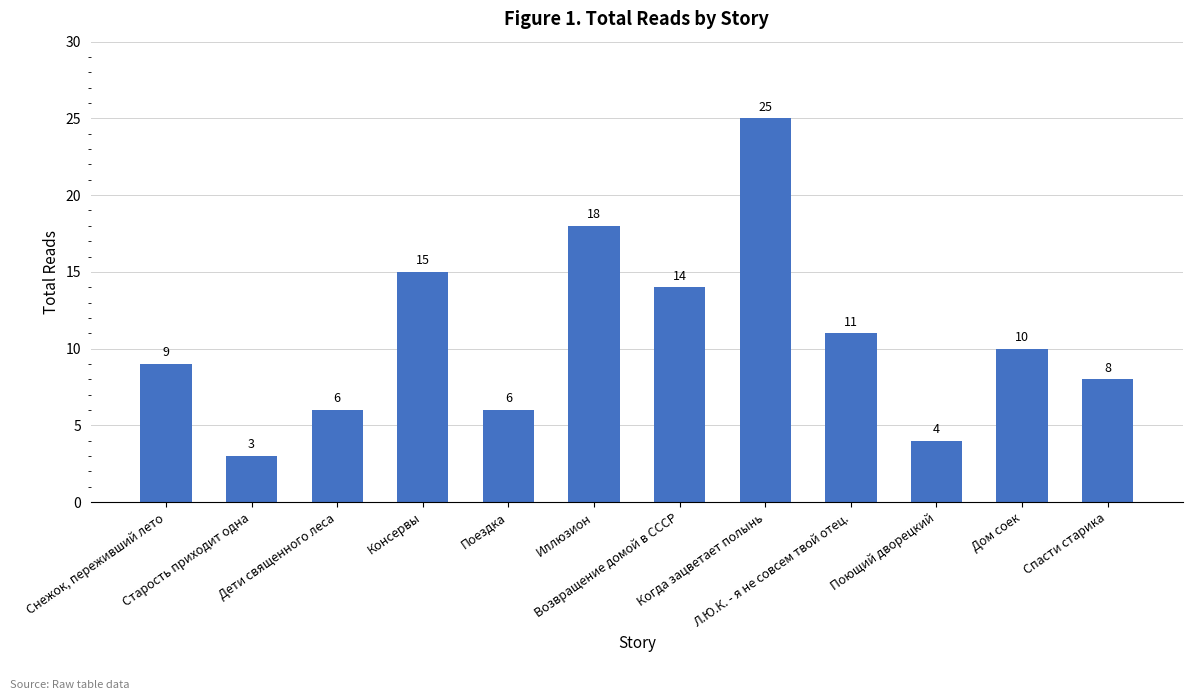

What is the value of the 6th bar from the left?

18